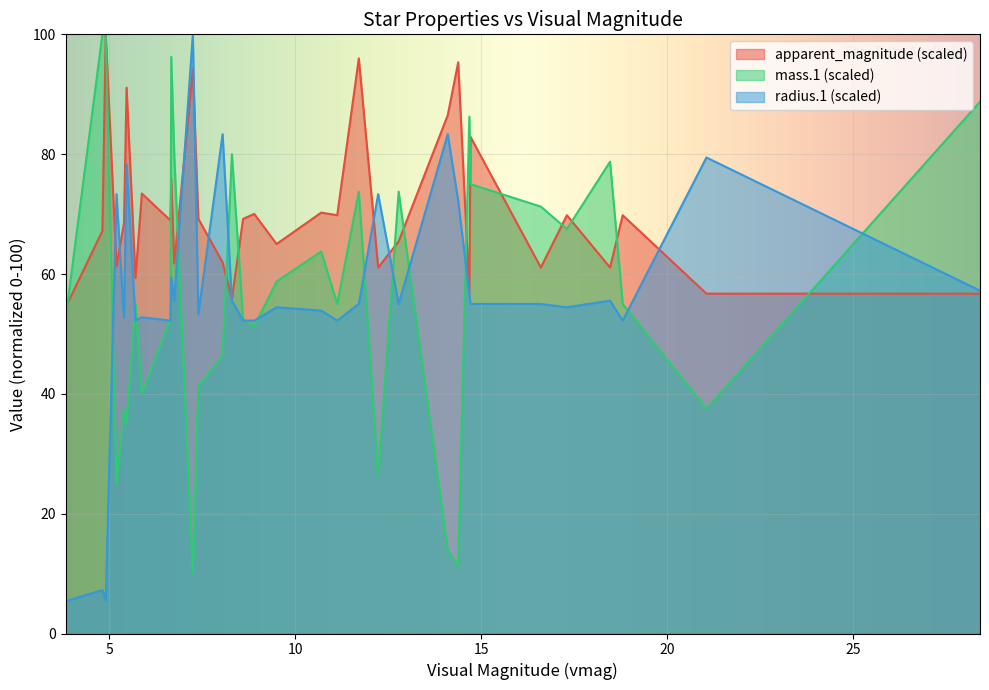

Rank the categories by apparent_magnitude value from lowest to highest.

3.83, 8.3, 14.68, 21.05, 28.4, 5.71, 12.23, 16.6, 18.46, 5.2, 6.75, 8.05, 9.5, 12.78, 4.82, 5.4, 6.65, 7.4, 8.6, 11.13, 17.3, 18.8, 8.9, 10.7, 5.88, 6.67, 14.71, 14.1, 5.47, 7.25, 14.38, 11.71, 4.91